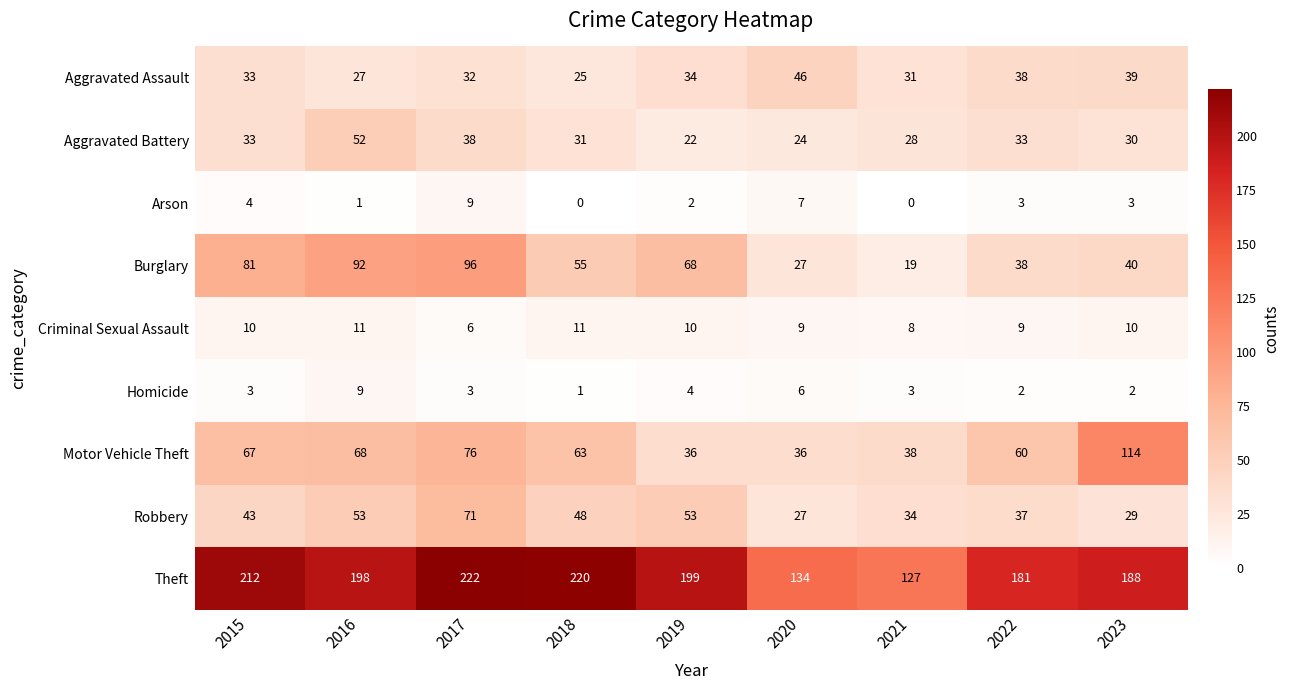

What is the sum of the Aggravated Assault values at 2015 and 2017?

65